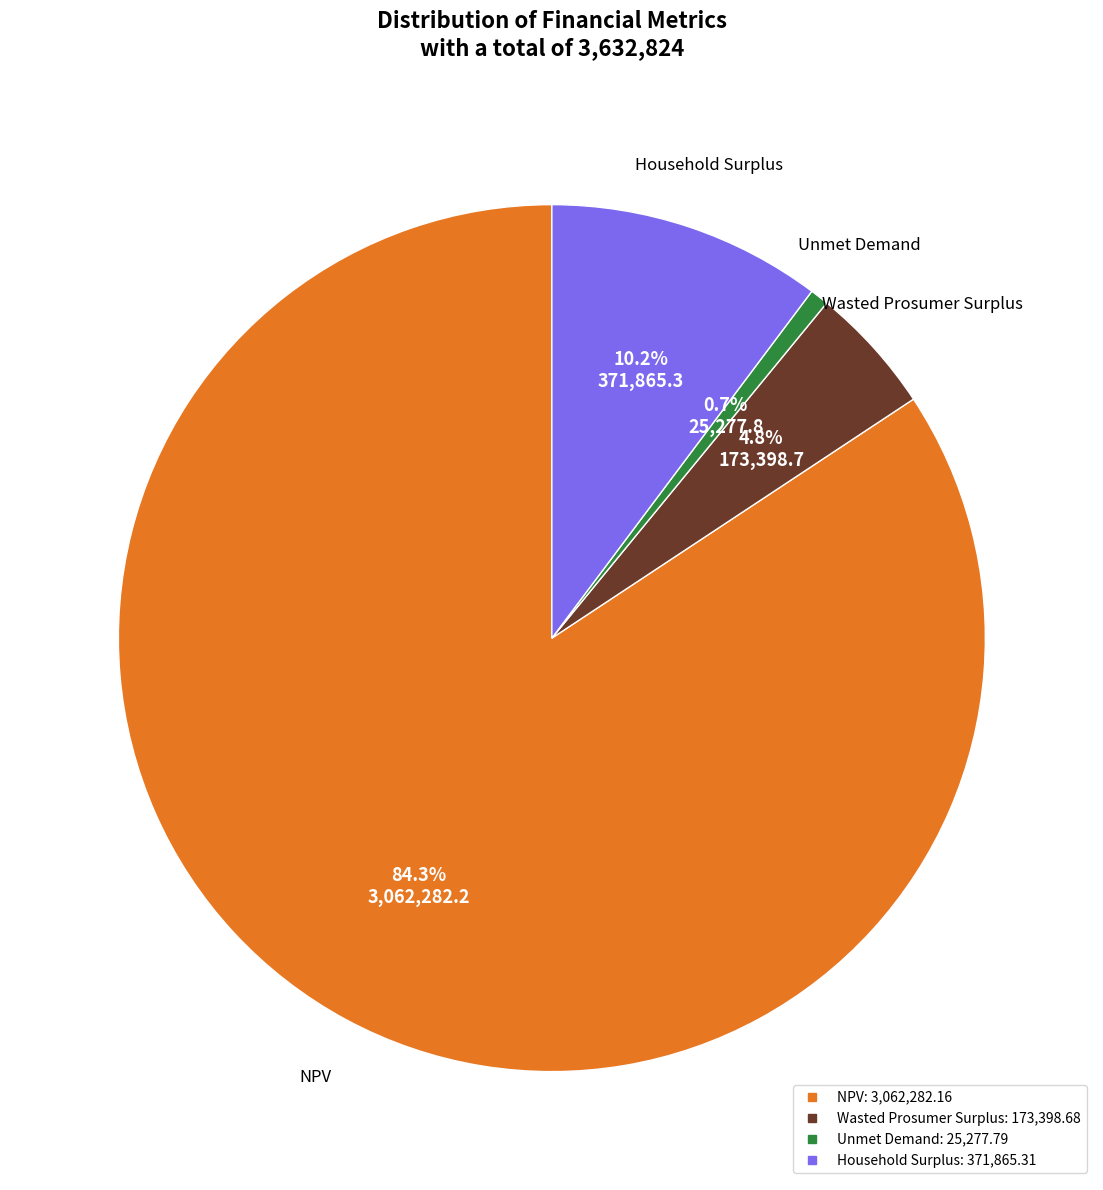

To the nearest percent, what is the average slice percentage?

25%